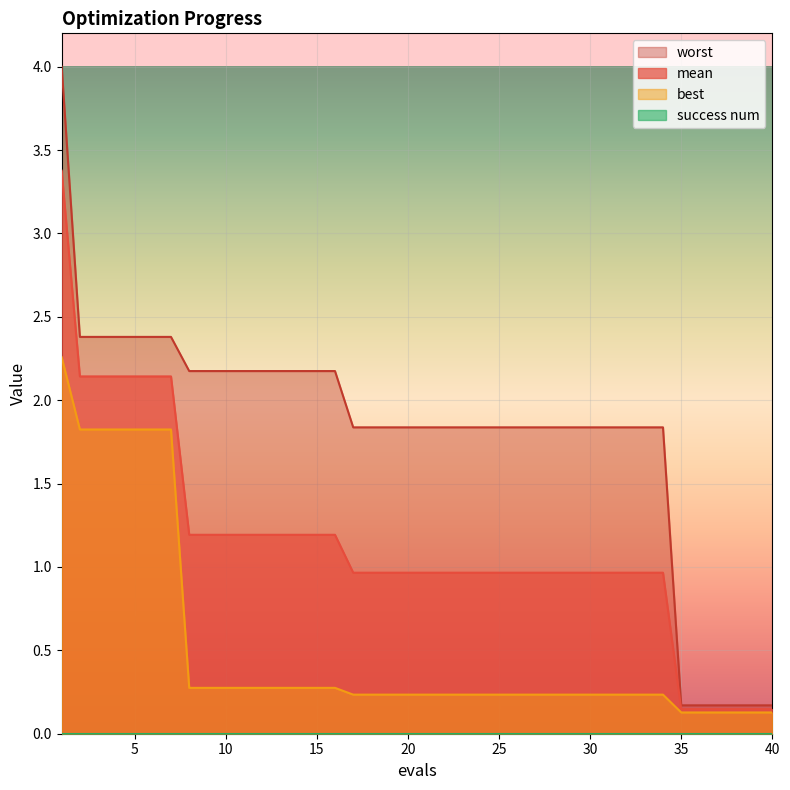

True or false: worst and best cross at least once.

False